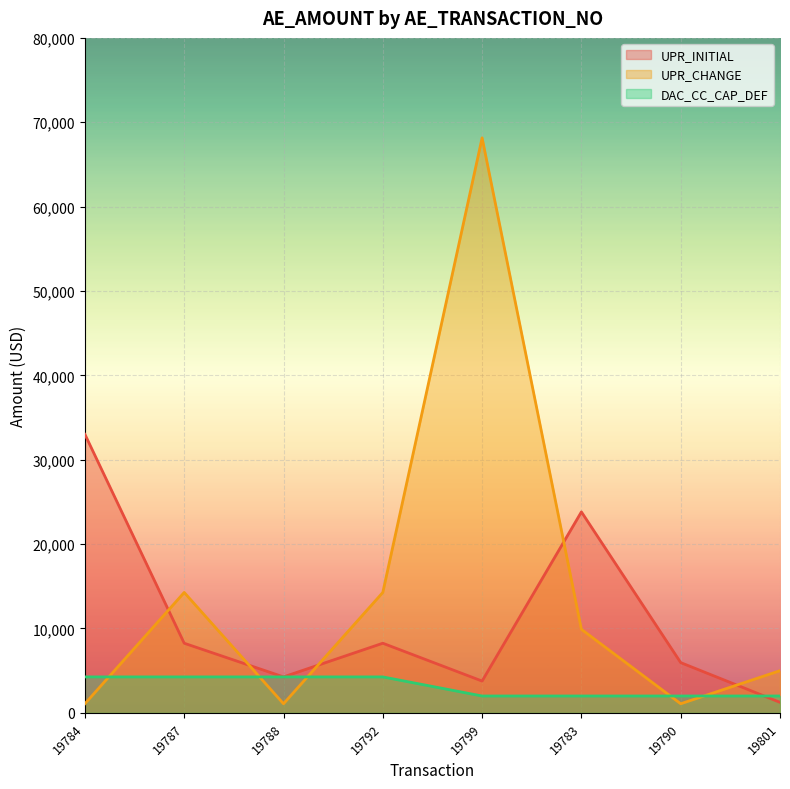

At how many categories does at least one series exceed 60725?

1